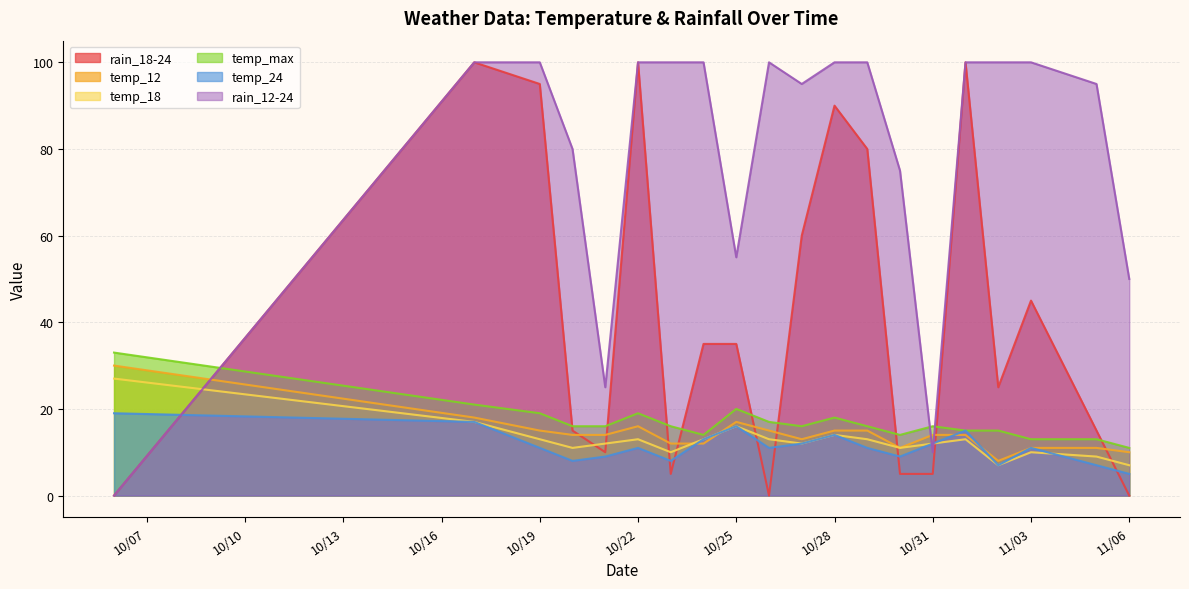

Which label corresponds to the largest value in the chart?

2023-10-17